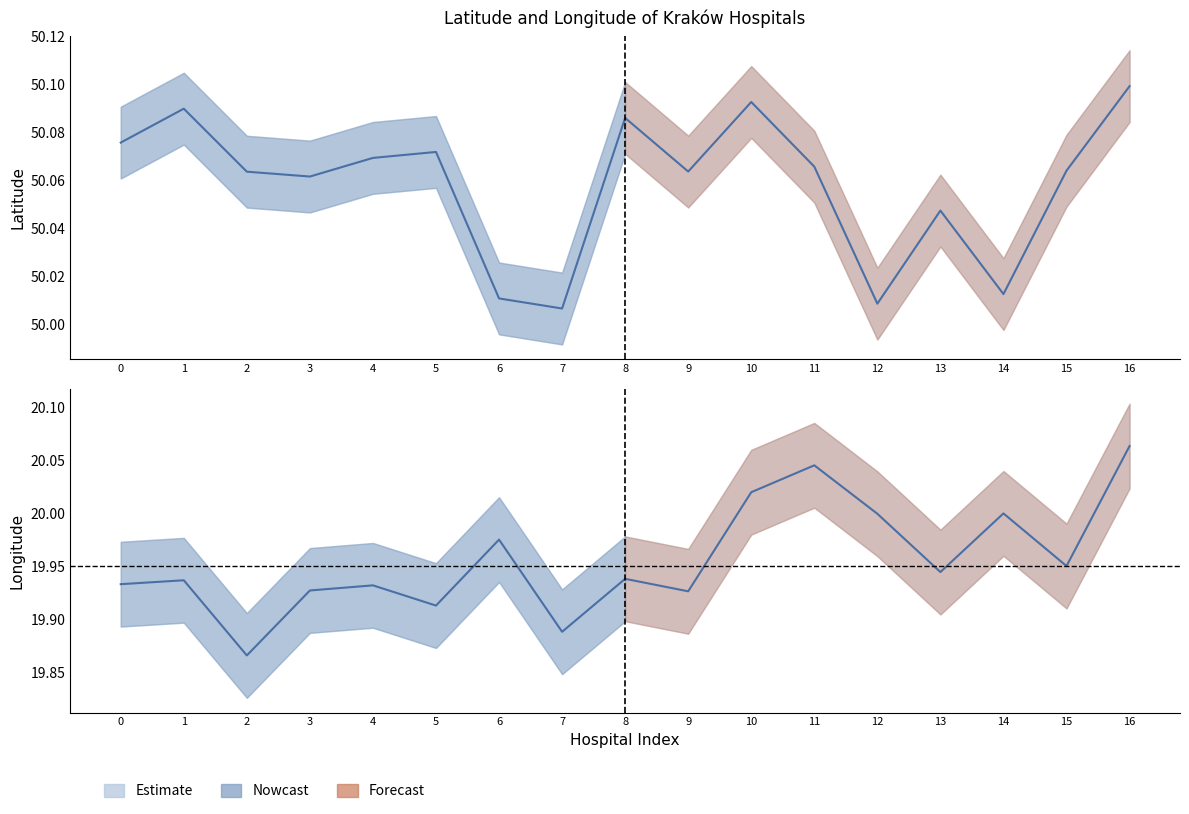

Does the chart have visible grid lines?

No